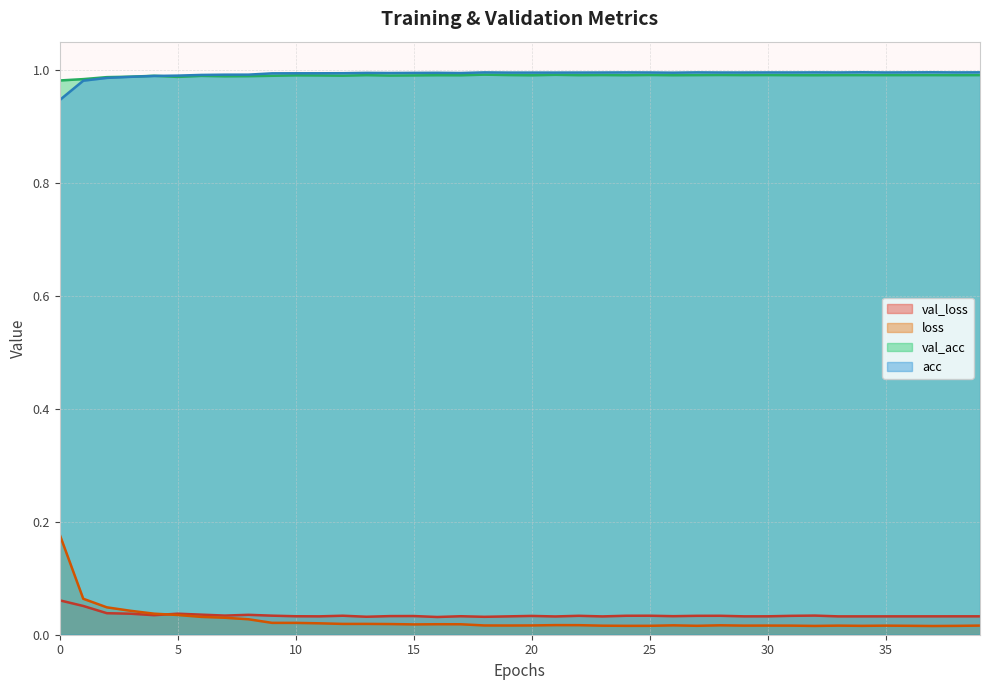

What are all the series names shown in the legend?

val_loss, loss, val_acc, acc